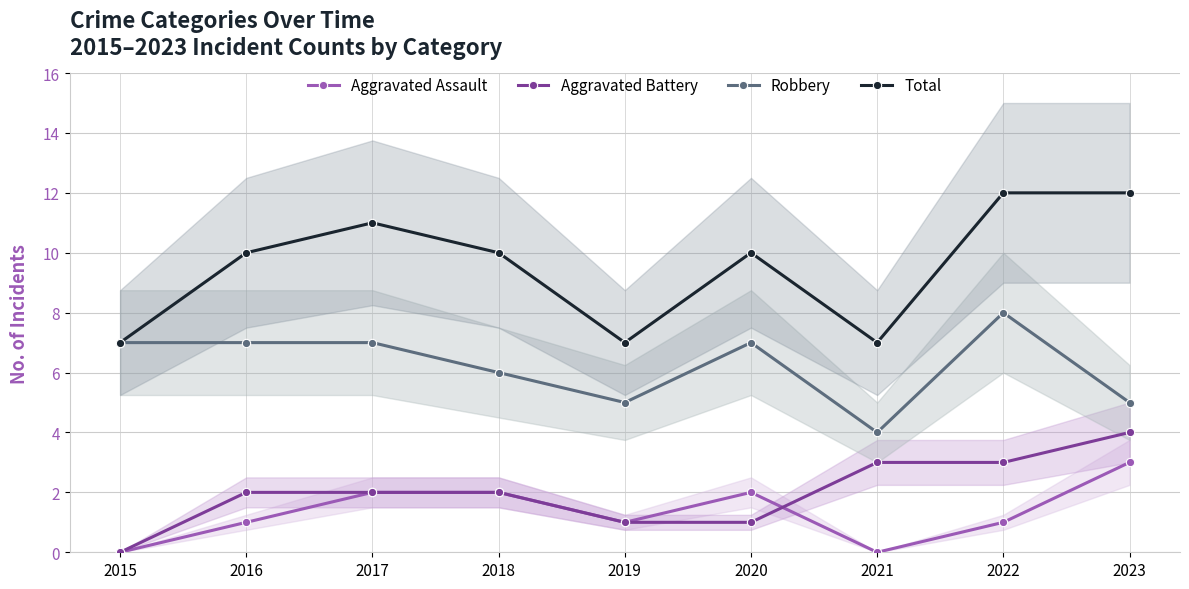

At which label is Aggravated Battery closest to 2?

2016